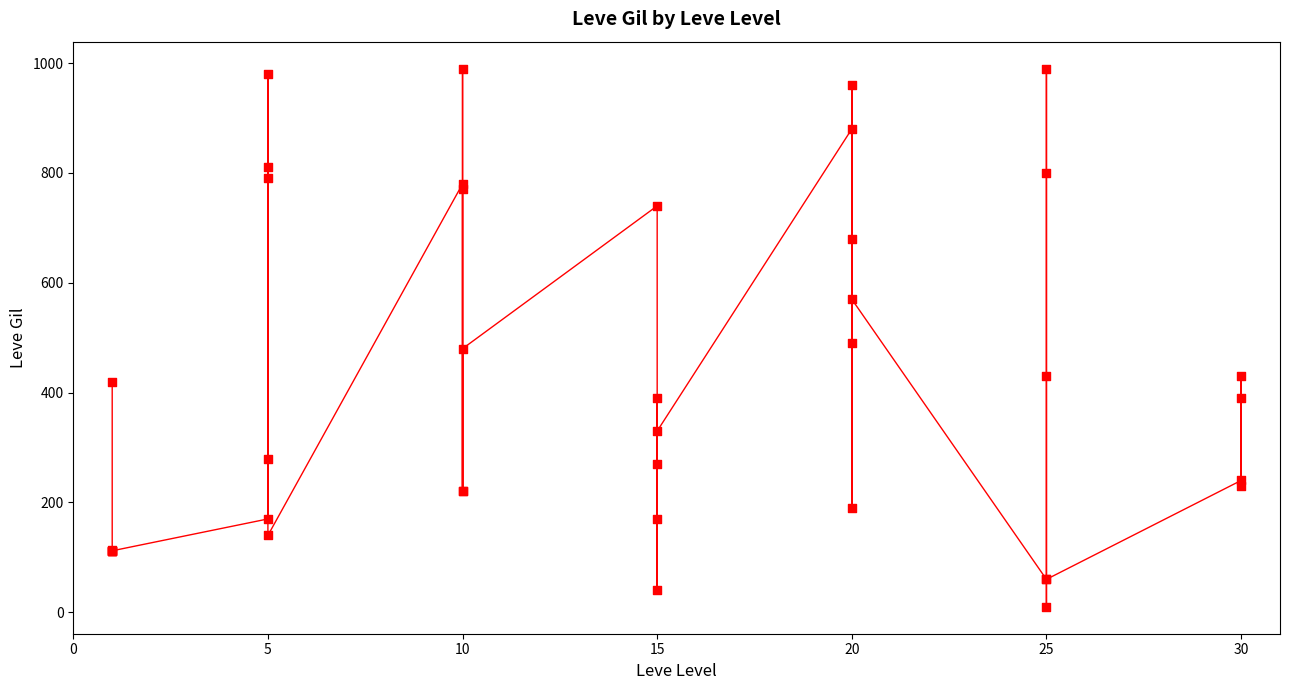

Between 27 and 20, which is larger?

27